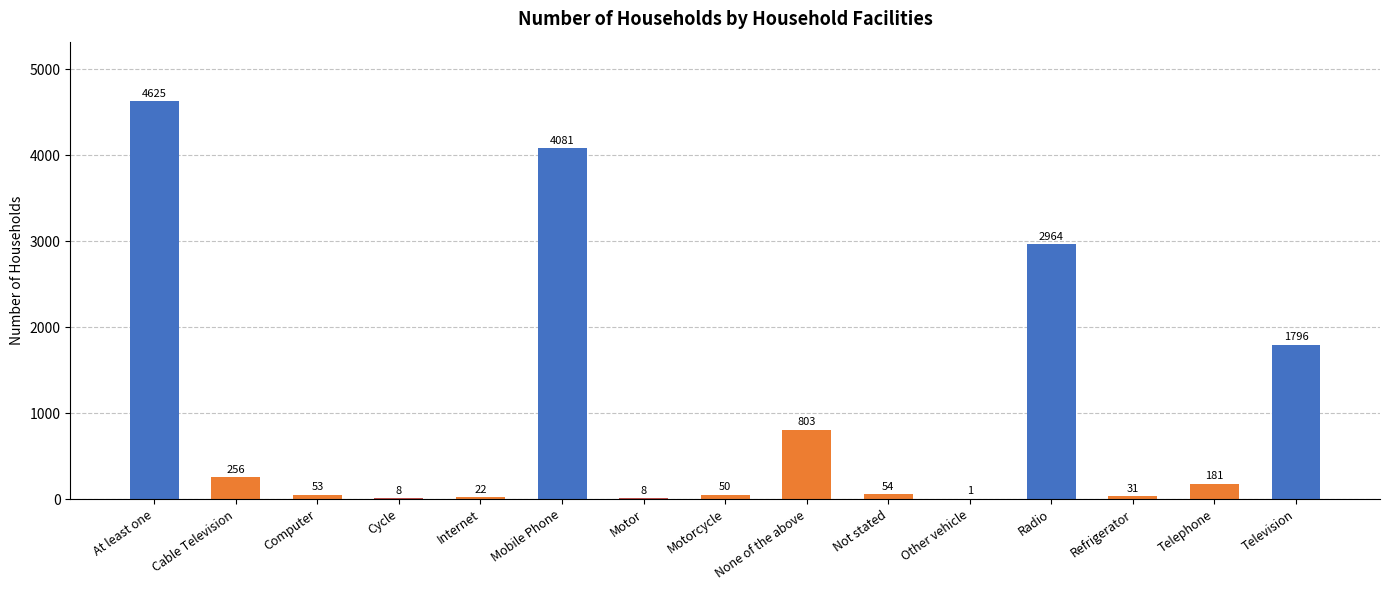

Count the number of categories in the chart.

15